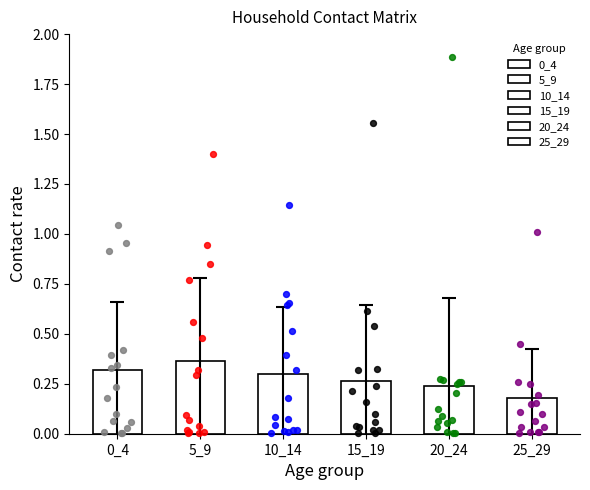

At how many categories does at least one series exceed 1?

6